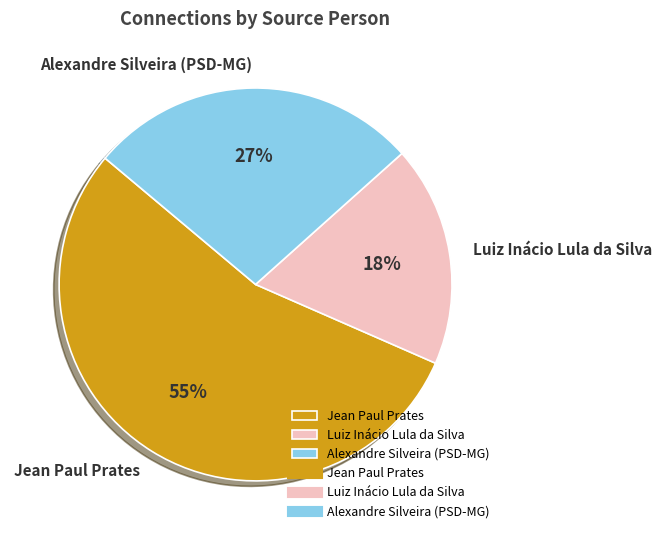

Is there any slice that represents more than half of the pie?

Yes